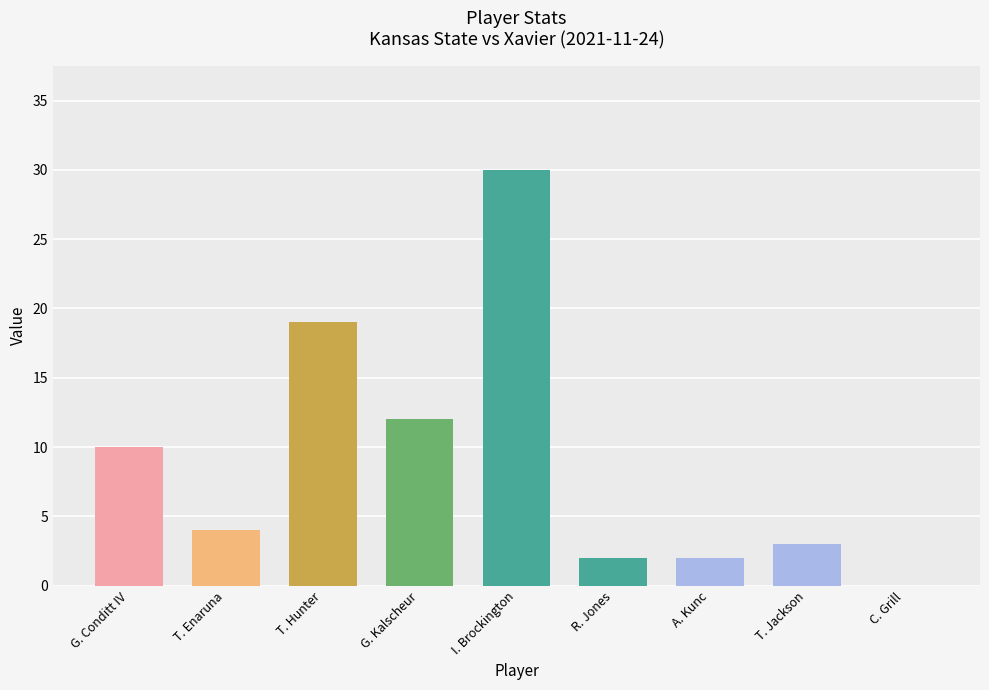

What is the sum of all values?

82